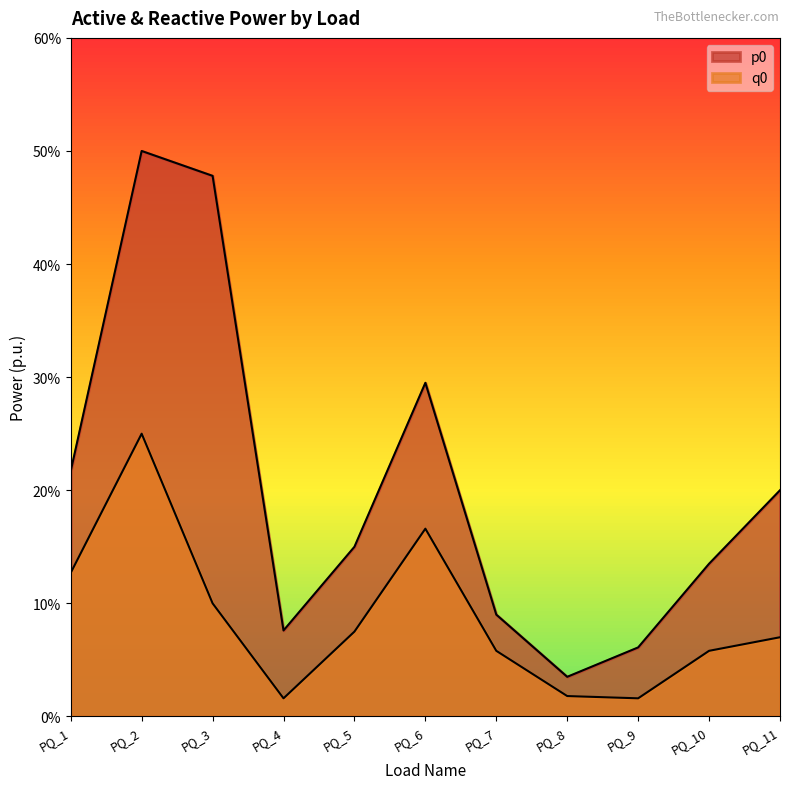

Between PQ_1 and PQ_6, which is larger?

PQ_6